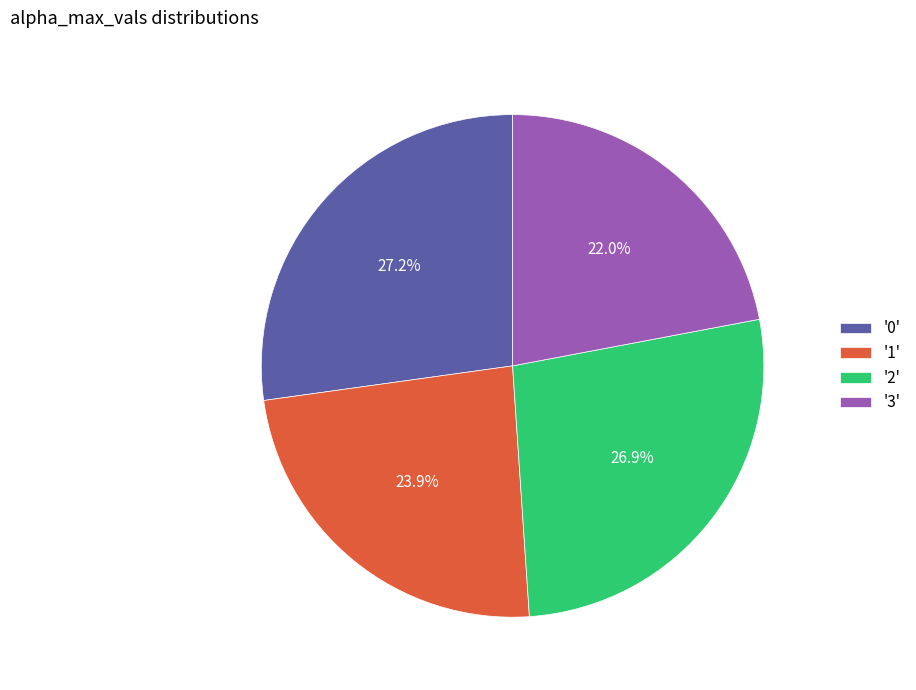

How many segments does this pie chart have?

4